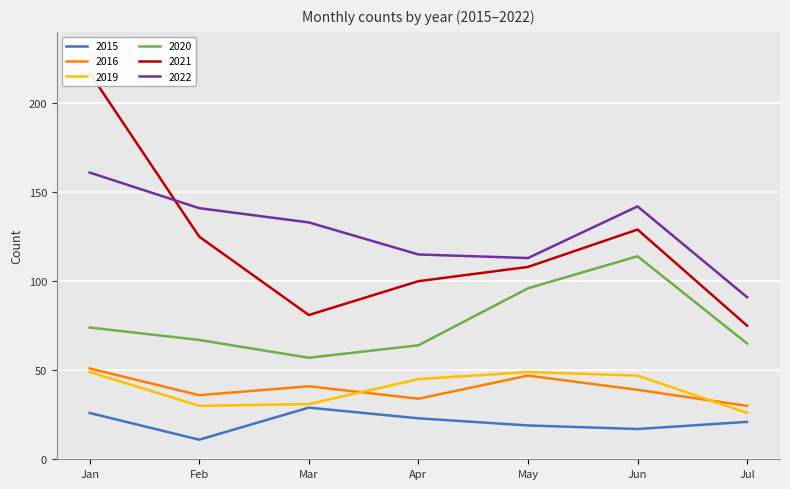

The 2019 series shows 49 at Jan. True or false?

True